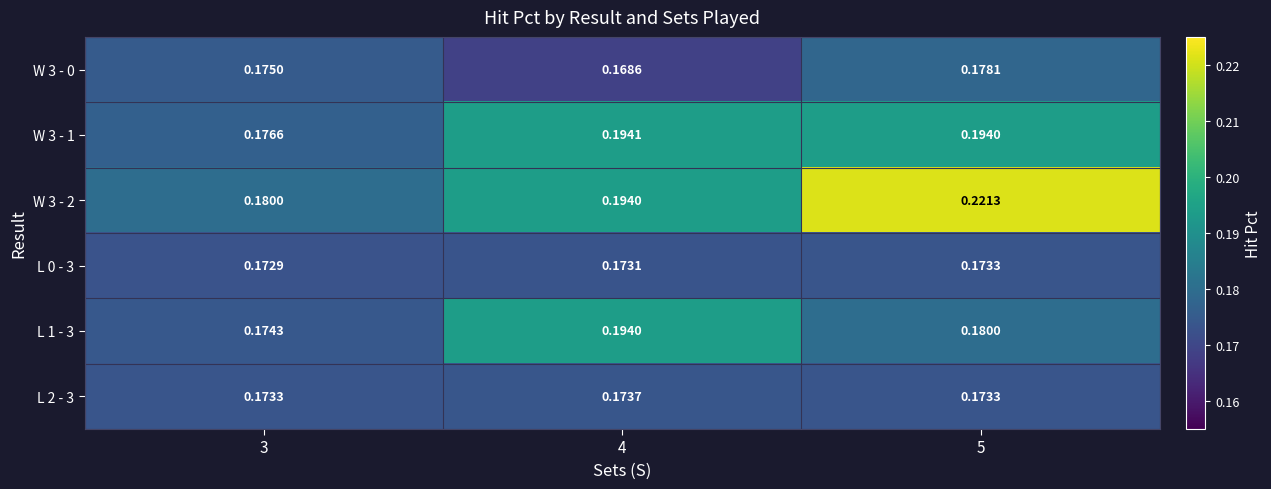

Is the value of W 3 - 0 at 3 greater than the value of W 3 - 2 at 5?

No